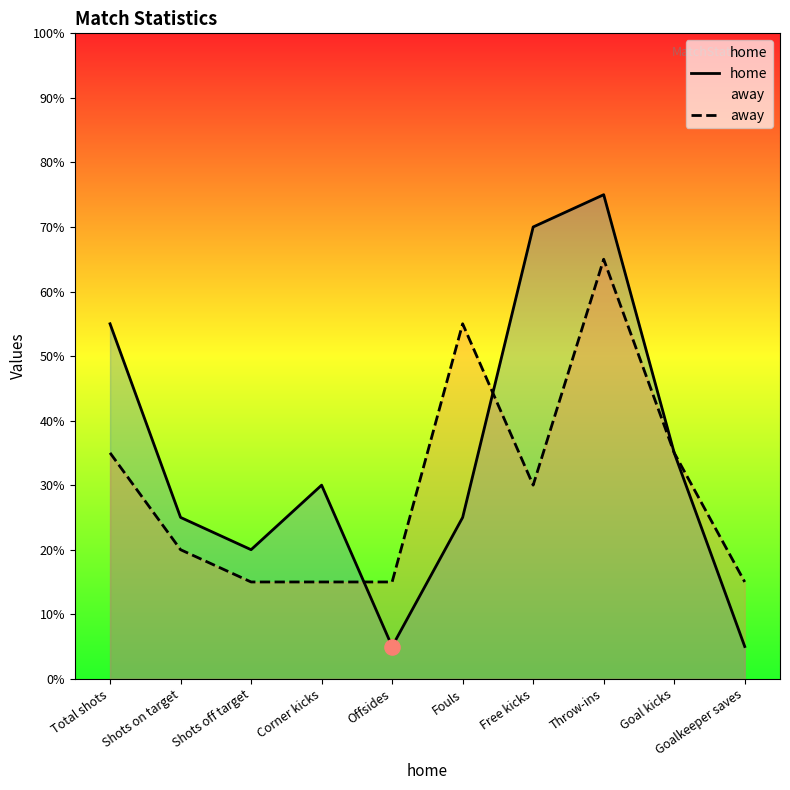

Which series reaches the minimum Y coordinate?

home